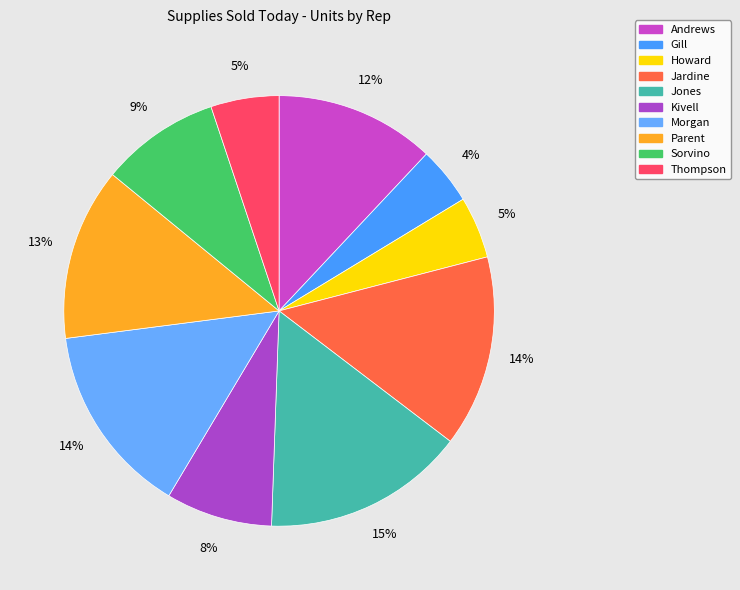

Combined, what portion of the pie is Kivell and Gill?

12.3%